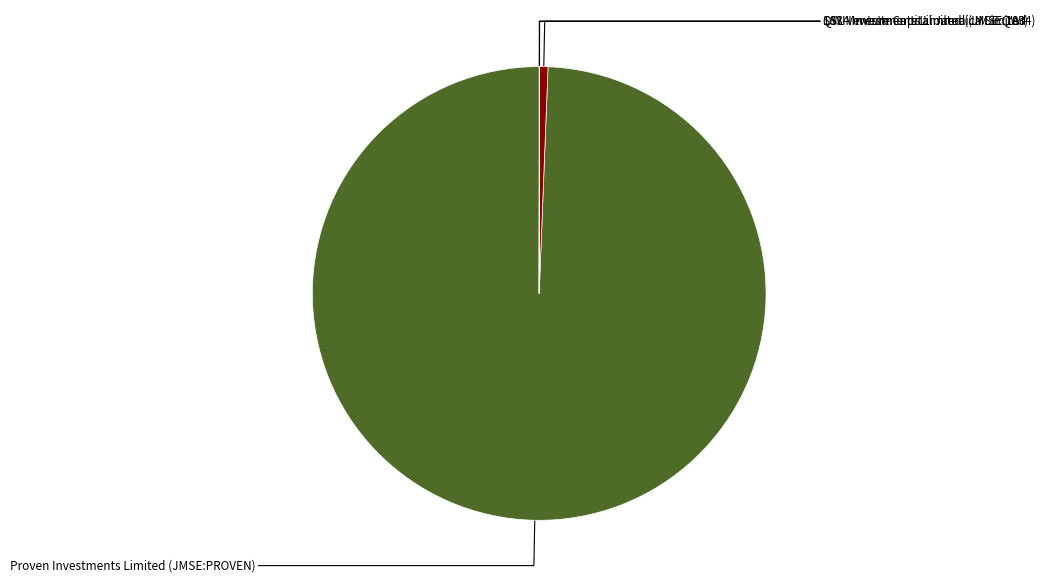

Is there a majority slice in this chart?

Yes